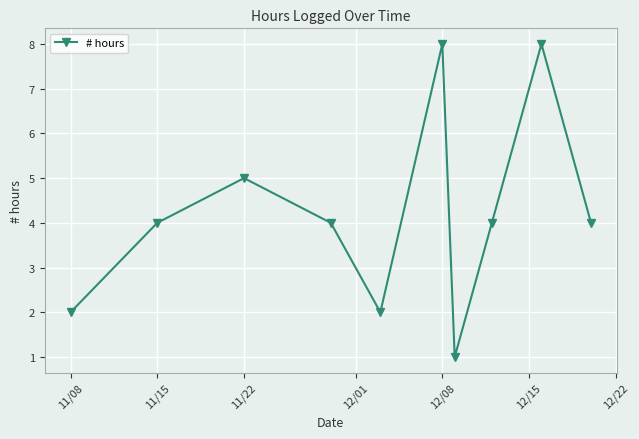

What is the maximum value shown in the chart?

8